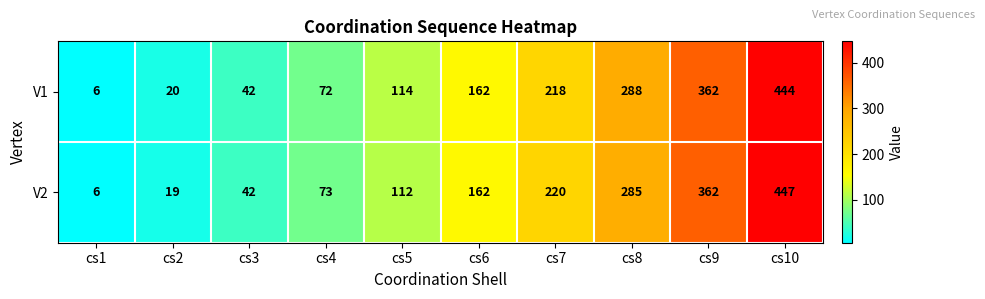

Reading left to right, extract all data points from this chart.

V1: cs1=6	cs2=20	cs3=42	cs4=72	cs5=114	cs6=162	cs7=218	cs8=288	cs9=362	cs10=444
V2: cs1=6	cs2=19	cs3=42	cs4=73	cs5=112	cs6=162	cs7=220	cs8=285	cs9=362	cs10=447